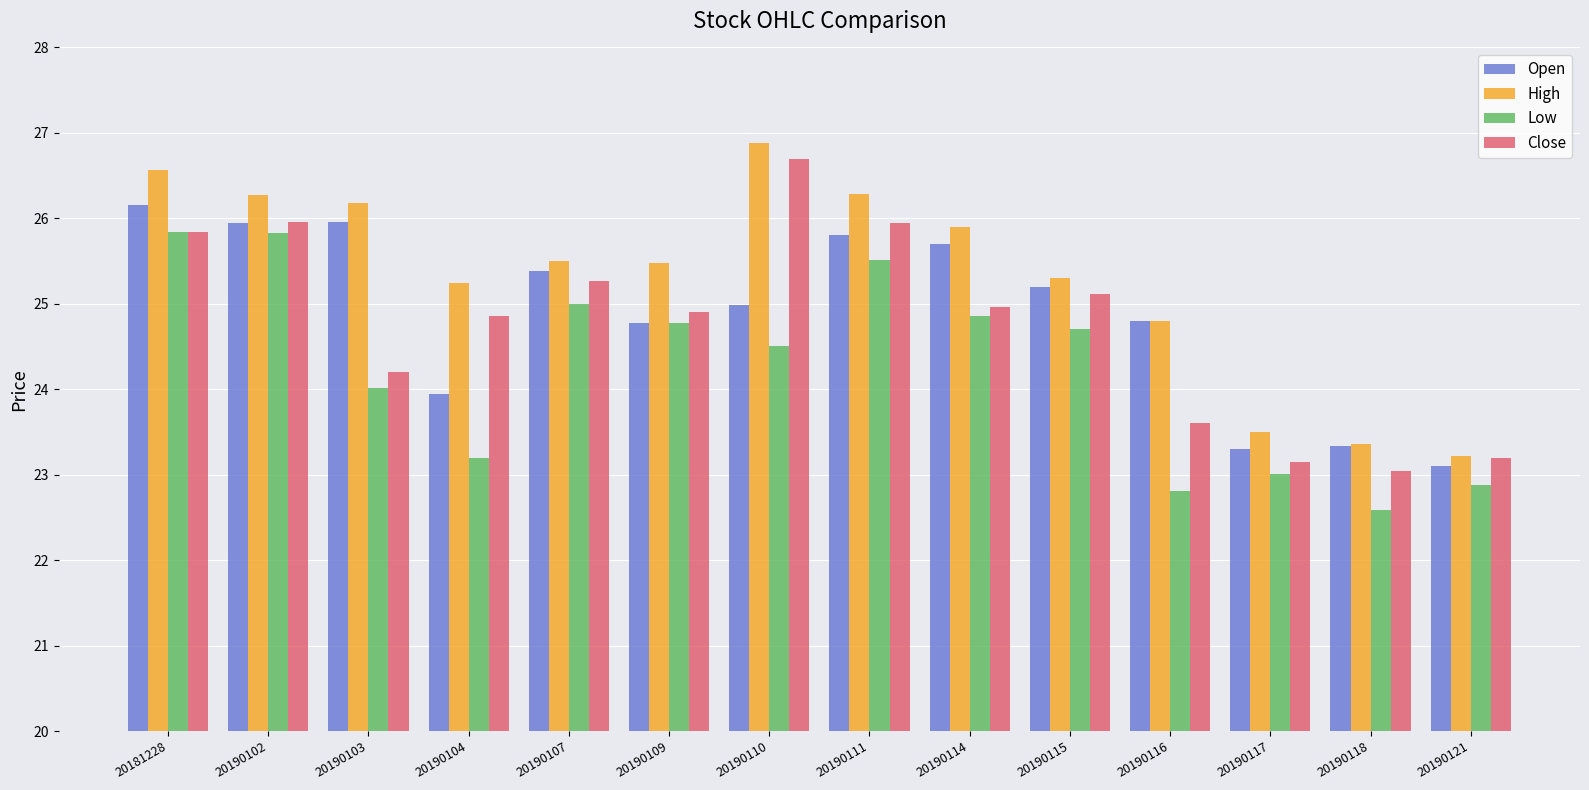

What is the sum of the High values at 20190107 and 20190116?

50.3